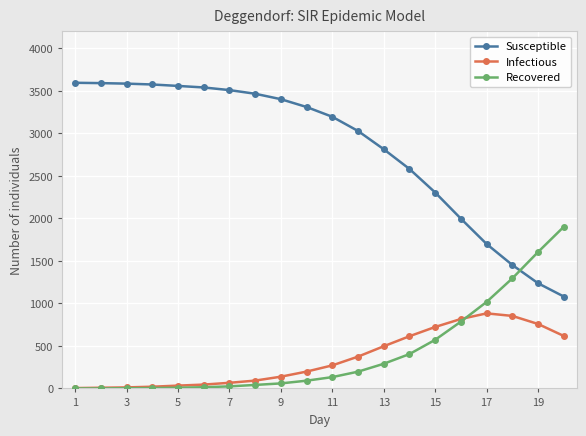

What is the average value of the Recovered series?

422